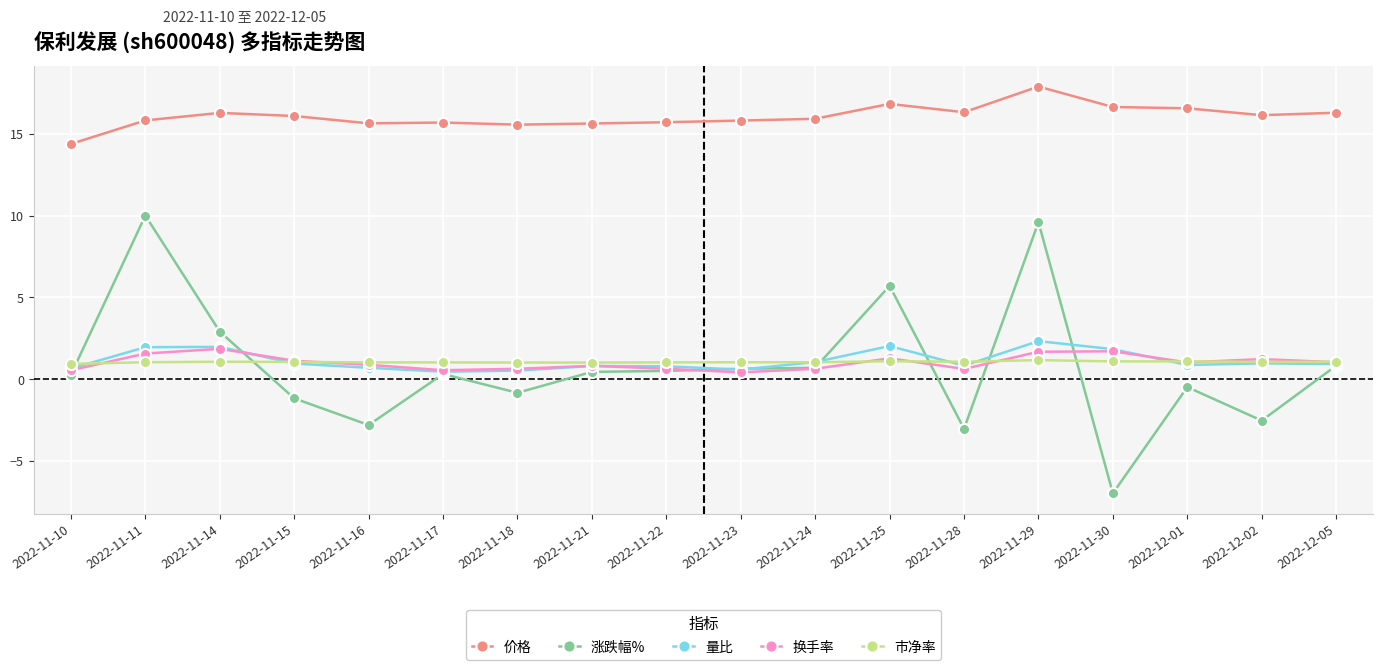

What is the maximum value for 换手率?

1.9